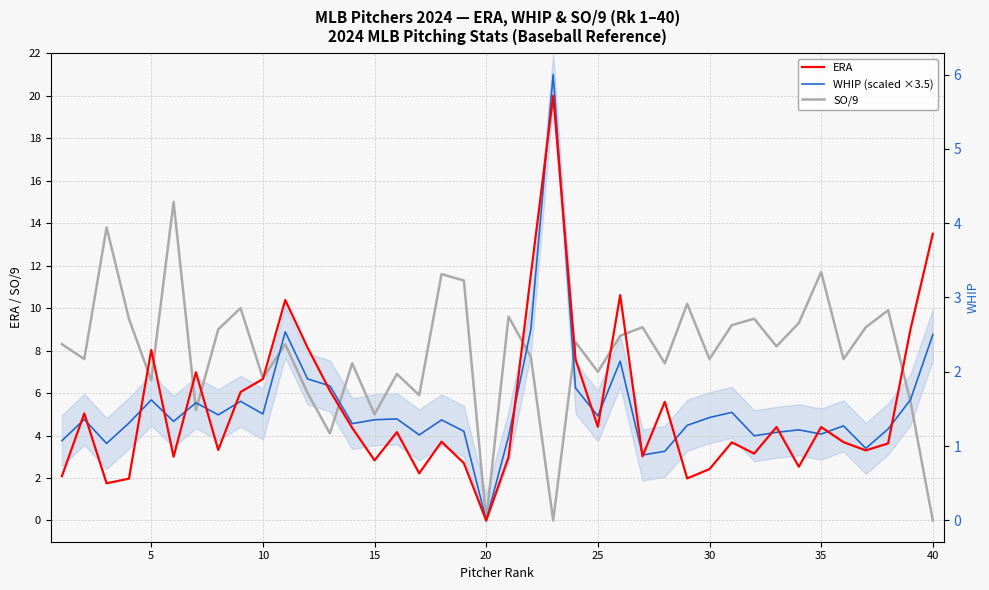

Reading left to right, extract all data points from this chart.

ERA: 2.1	5.0	1.8	2.0	8.0	3.0	7.0	3.3	6.0	6.7	10.4	8.1	6.1	4.4	2.8	4.2	2.2	3.7	2.7	0.0	3.0	11.6	20.0	7.6	4.4	10.6	3.0	5.6	2.0	2.4	3.7	3.1	4.4	2.5	4.4	3.7	3.3	3.6	9.0	13.5
WHIP (scaled ×3.5): 3.8	4.8	3.6	4.6	5.7	4.7	5.5	5.0	5.6	5.0	8.9	6.7	6.3	4.6	4.7	4.8	4.0	4.7	4.2	0.0	4.0	9.0	21.0	6.2	4.9	7.5	3.1	3.3	4.5	4.8	5.1	4.0	4.2	4.3	4.1	4.5	3.4	4.3	5.7	8.8
SO/9: 8.3	7.6	13.8	9.5	6.6	15.0	5.2	9.0	10.0	6.7	8.3	6.0	4.1	7.4	5.0	6.9	5.9	11.6	11.3	0.0	9.6	7.7	0.0	8.4	7.0	8.7	9.1	7.4	10.2	7.6	9.2	9.5	8.2	9.3	11.7	7.6	9.1	9.9	5.6	0.0